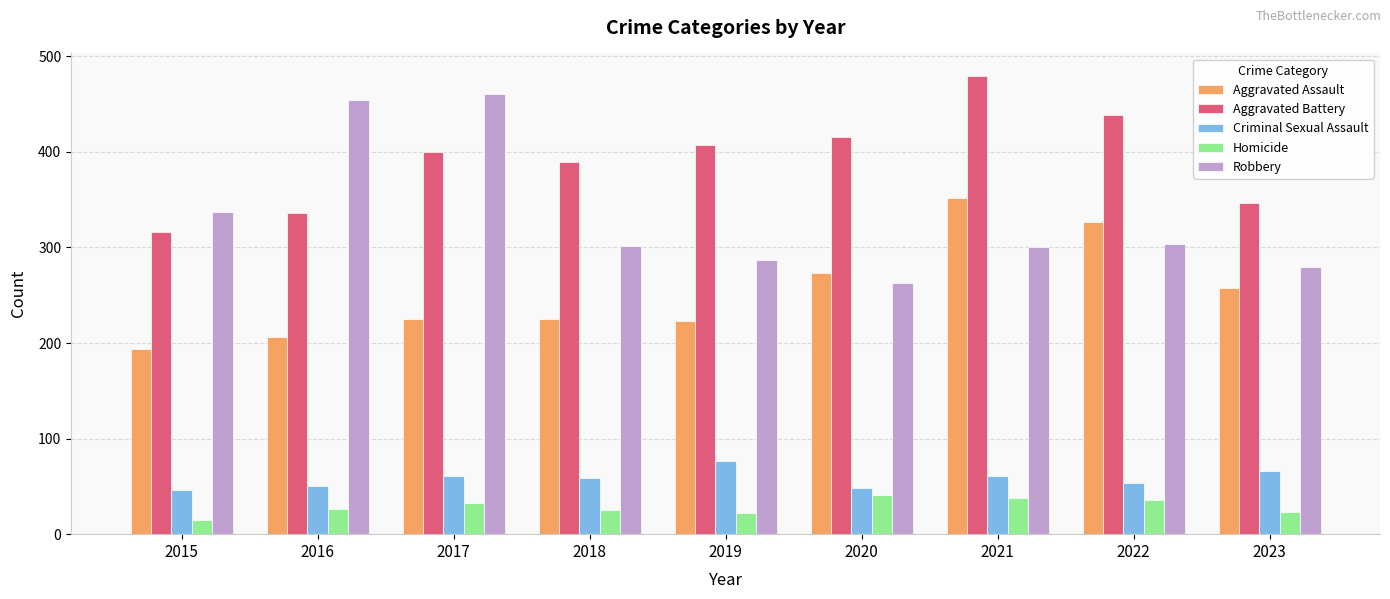

How many data points does each series have?

9